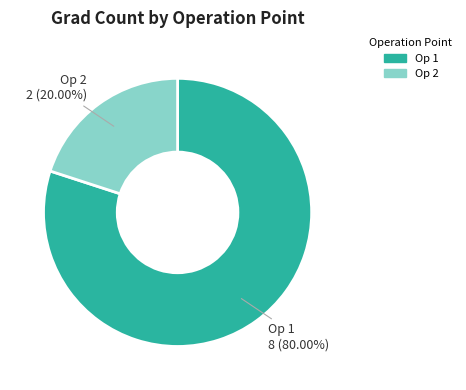

Is there any slice that represents more than half of the pie?

Yes